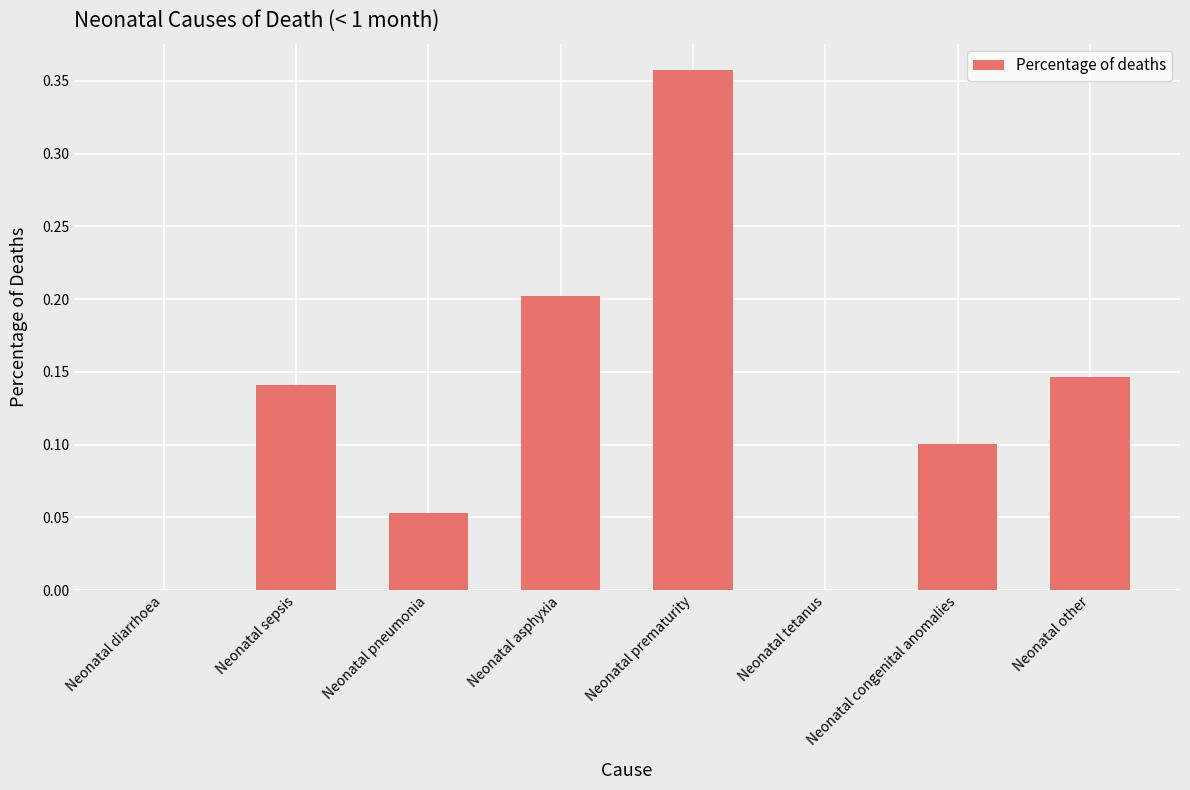

How many series are shown in this chart?

1